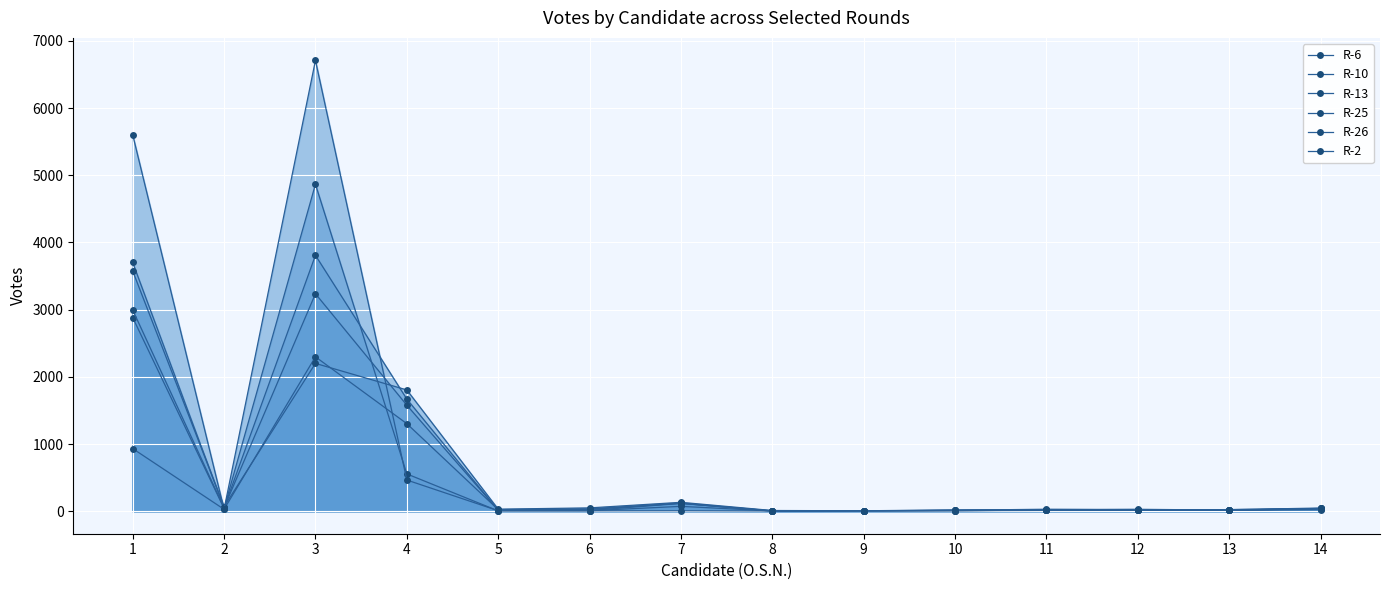

At which category does R-6 reach its first local peak?

3